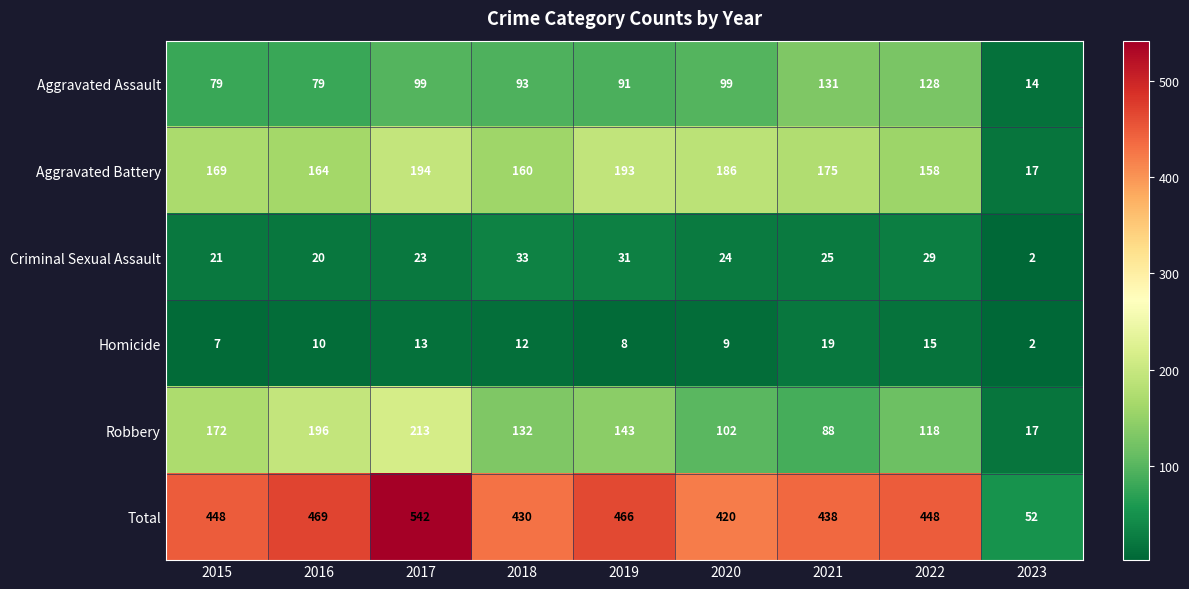

How many data points does each series have?

9